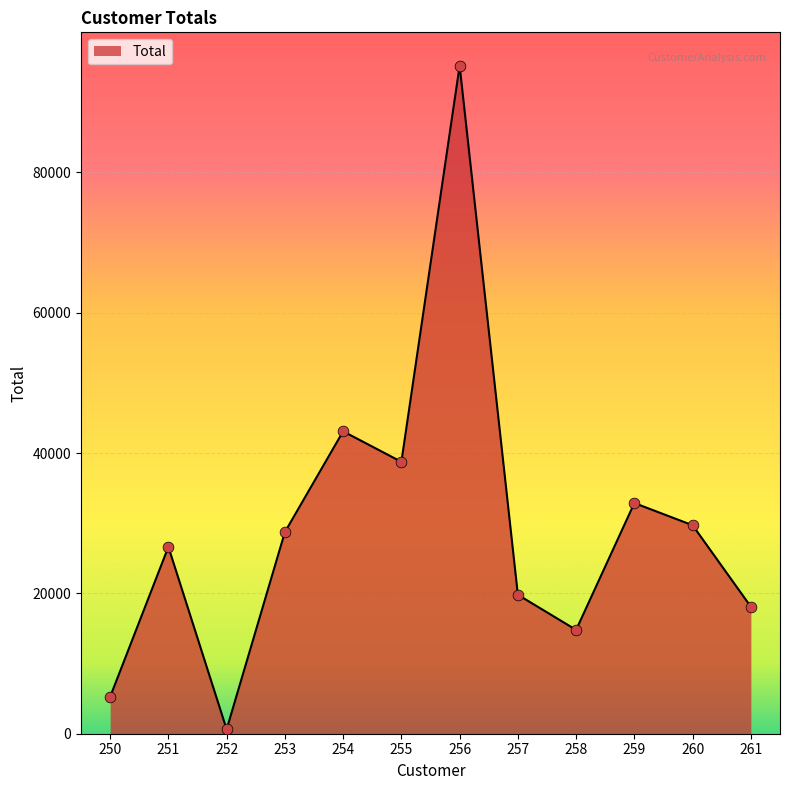

Which has a higher value, 259 or 250?

259